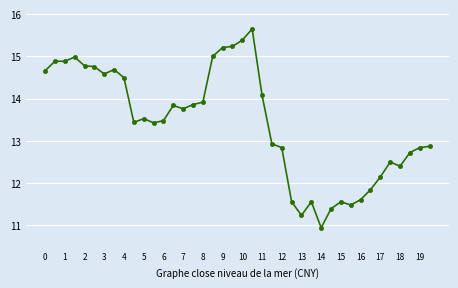

True or false: there are more than 2 points higher than both neighbors.

True